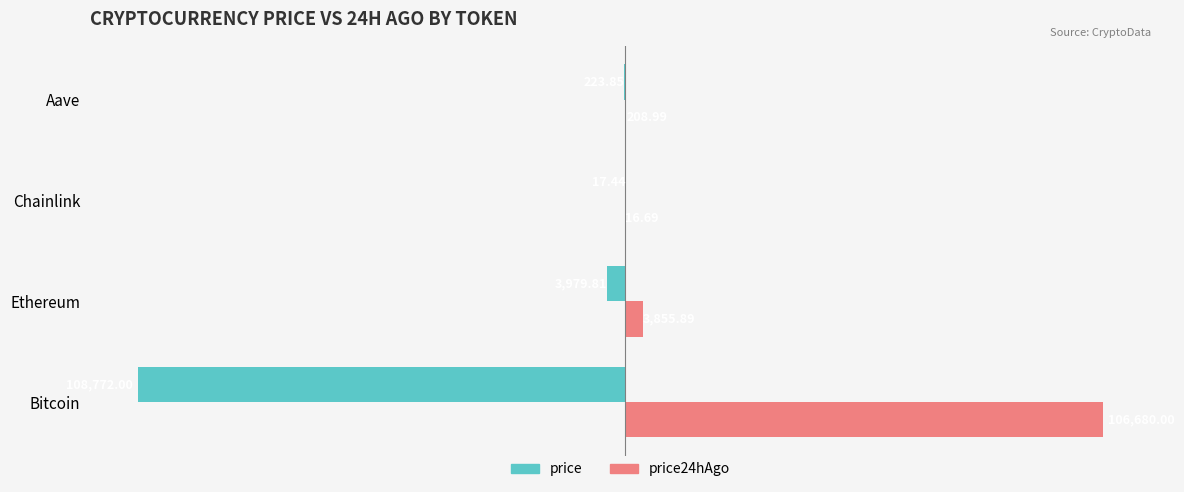

Which series changed the most between Ethereum and Chainlink?

price